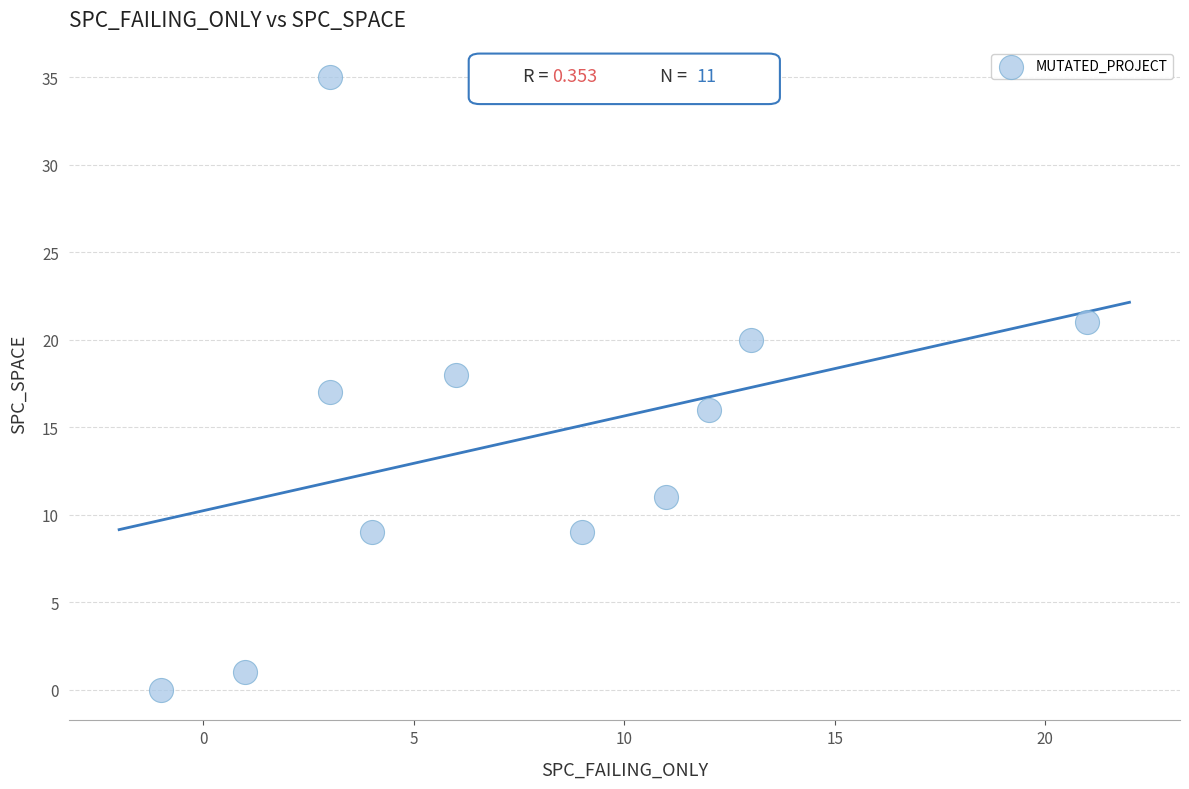

What is the average X value?

7